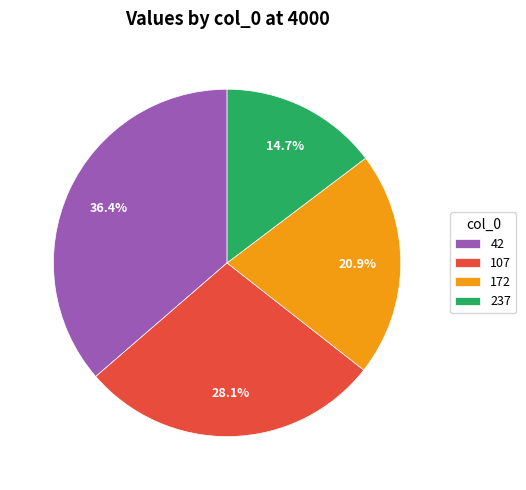

To the nearest percent, what portion does 172 represent?

21%